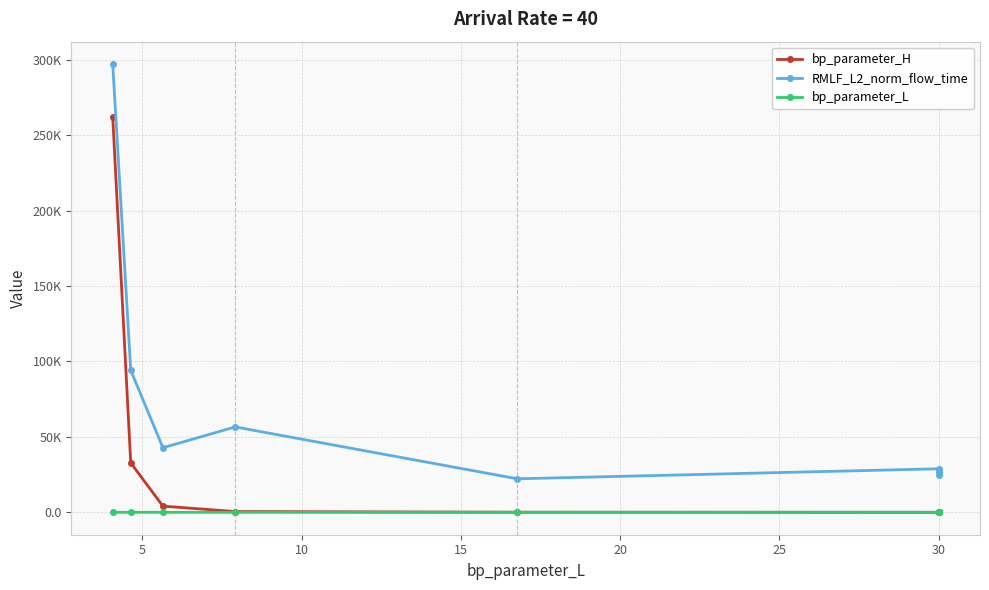

What is the difference between the second highest and minimum values in the bp_parameter_L series?

25.9